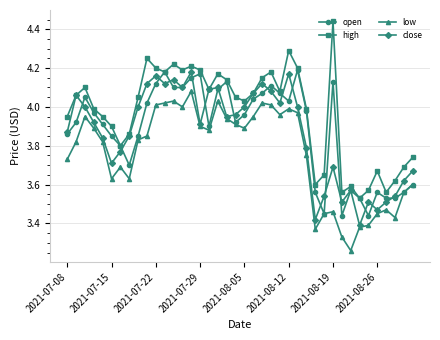

Which series has the largest total across all categories?

high